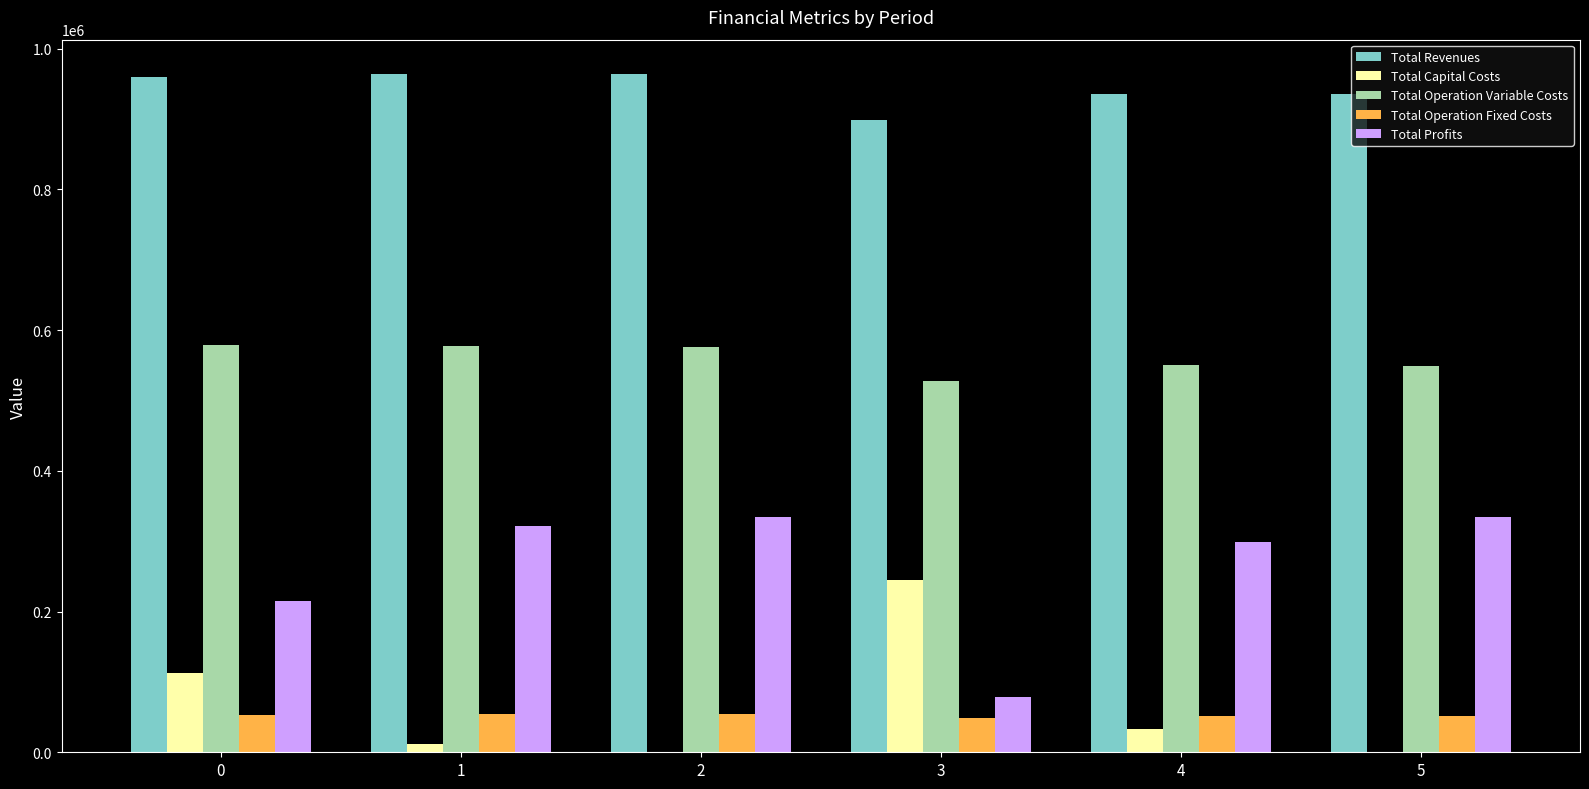

What is the difference between the Total Operation Fixed Costs values at 2 and 3?

7058.8